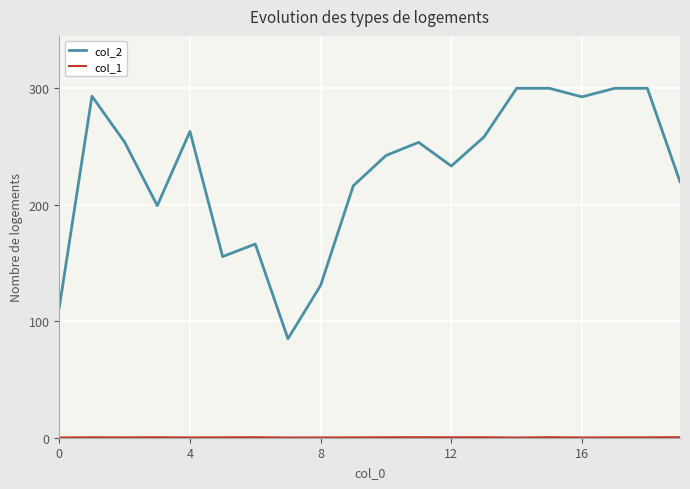

Which series has the largest range (max minus min)?

col_2